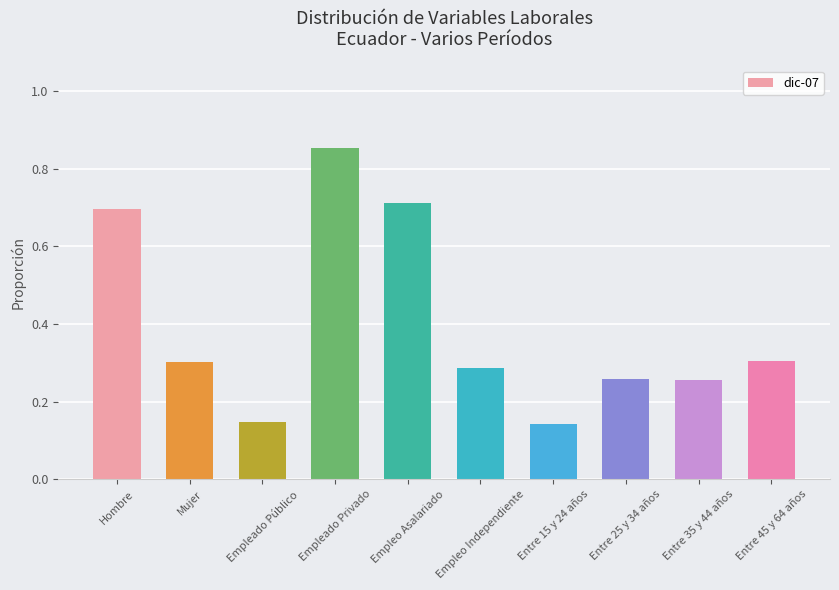

What is the label of the 4th bar from the left?

Empleado Privado